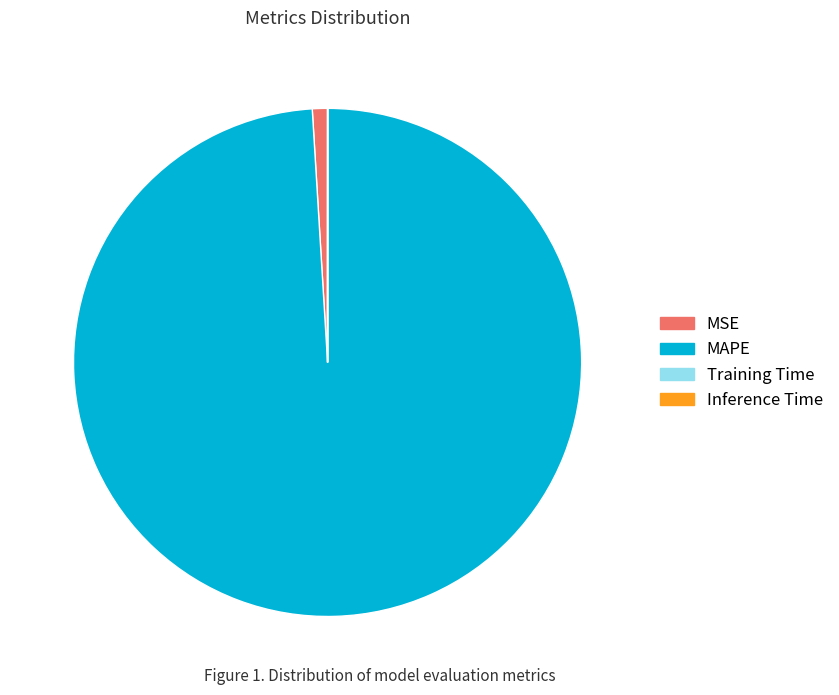

Is there a majority slice in this chart?

Yes